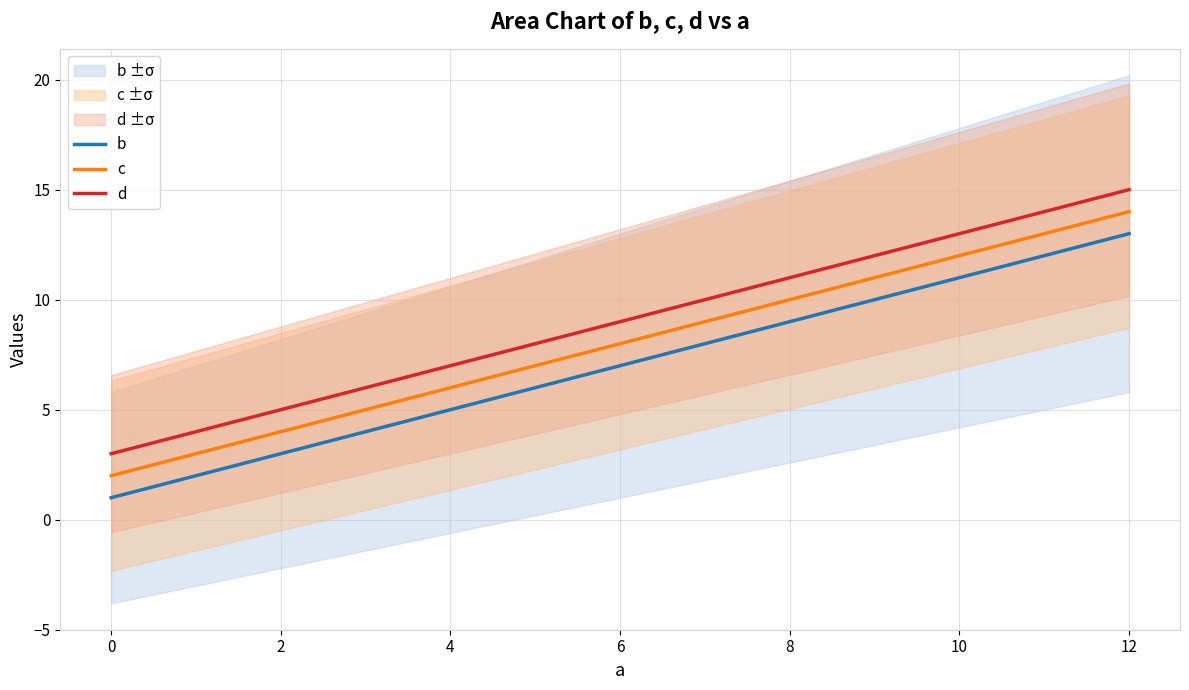

Reading left to right, what are all the values shown in this chart?

b: 1	5	9	13
c: 2	6	10	14
d: 3	7	11	15